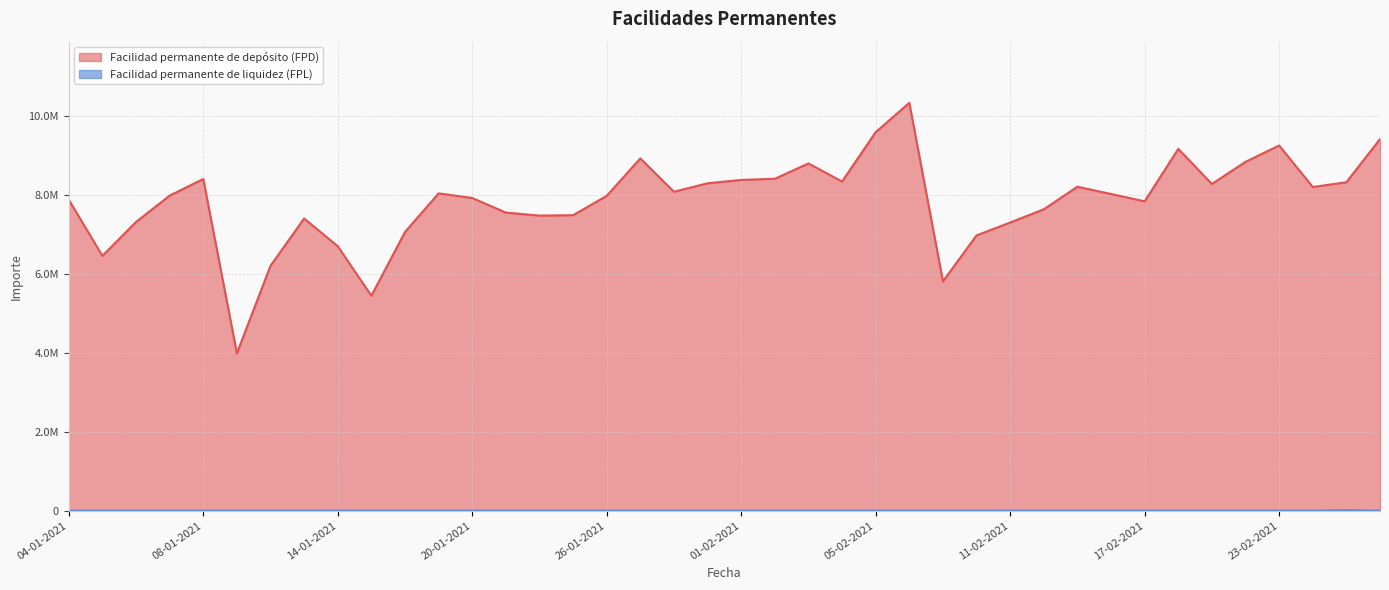

What is the difference between the maximum and minimum values in the Facilidad permanente de liquidez (FPL) series?

14677